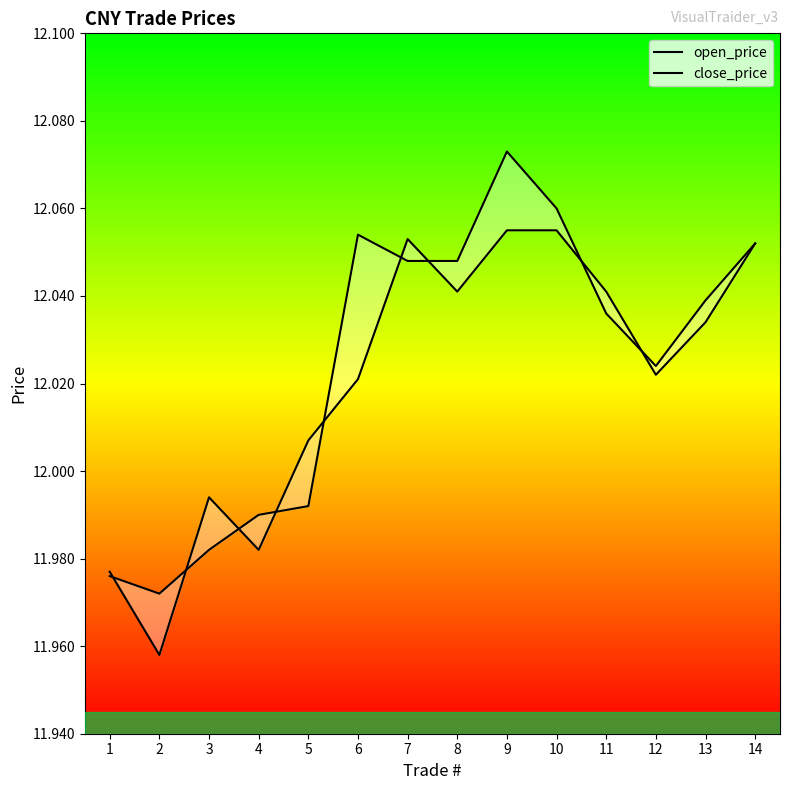

True or false: open_price and close_price cross at least once.

True